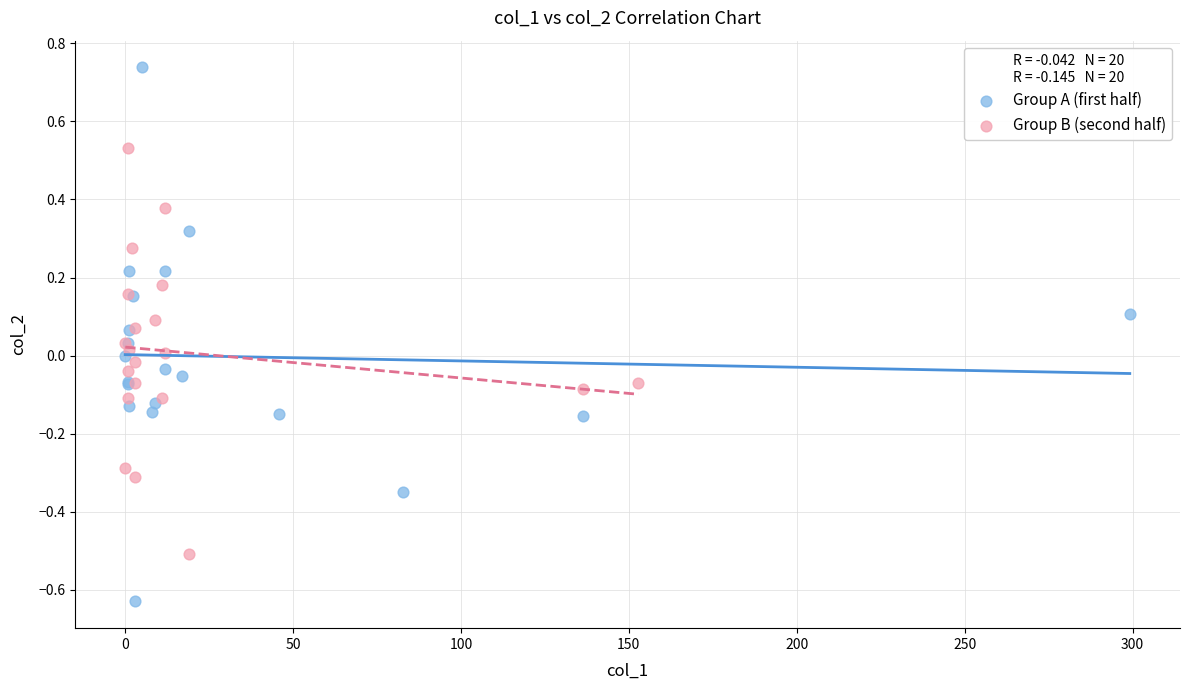

Which series contains the highest Y value?

Group A (first half)